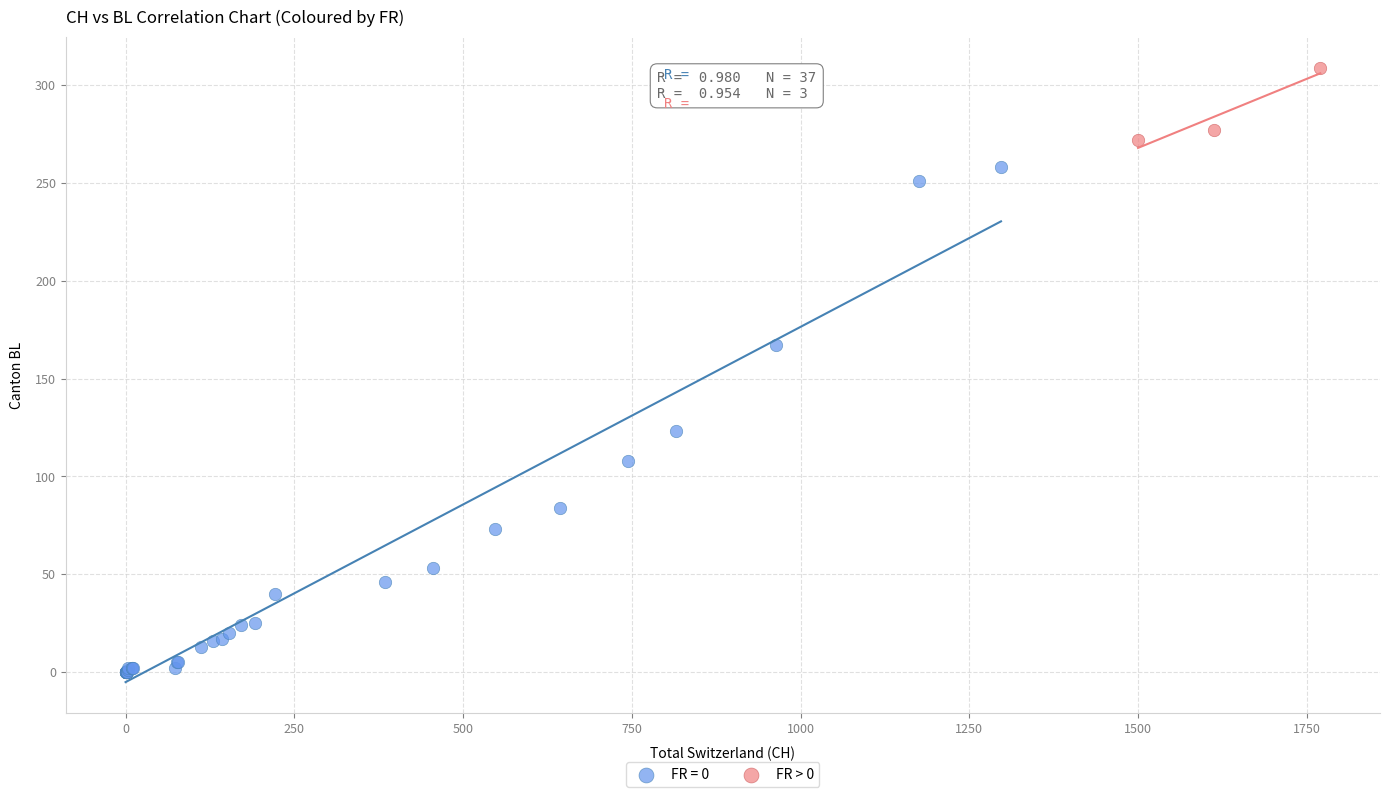

Which series reaches the maximum Y coordinate?

FR > 0